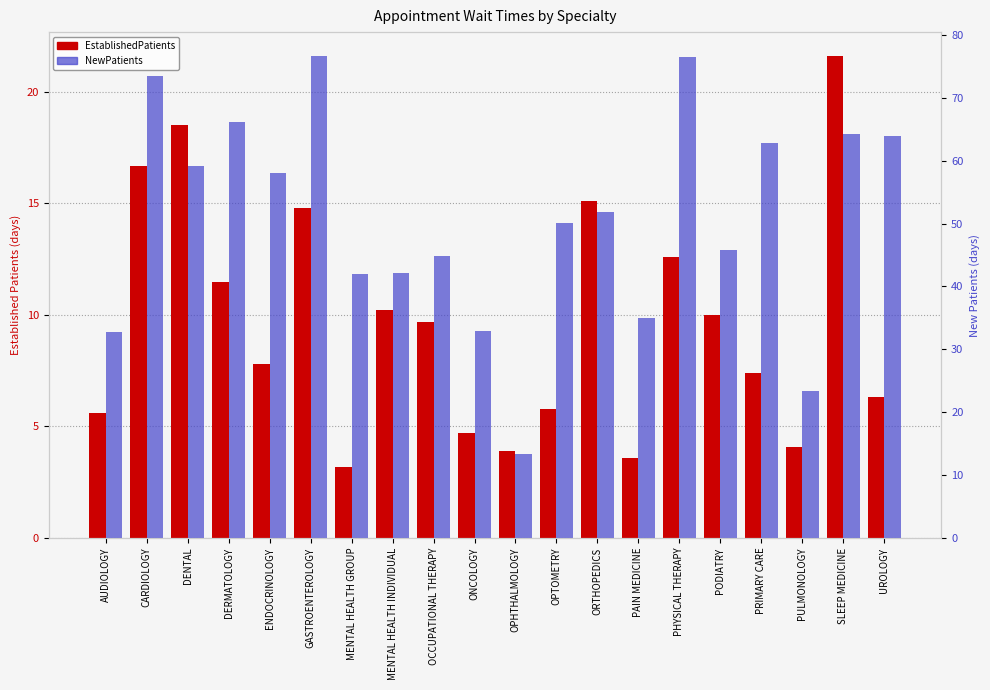

What is the sum of all EstablishedPatients values?

193.1